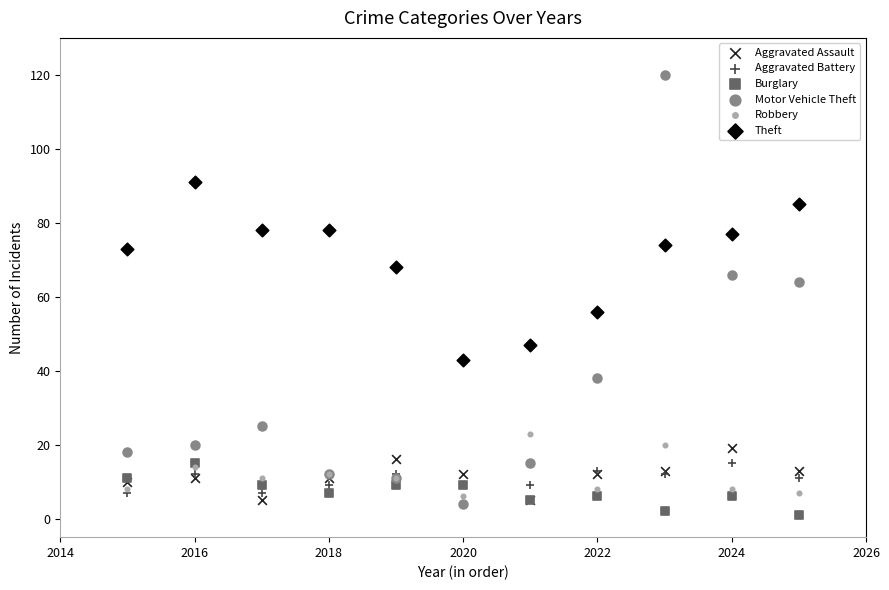

In the Motor Vehicle Theft series, what Y value is closest to 62?

64